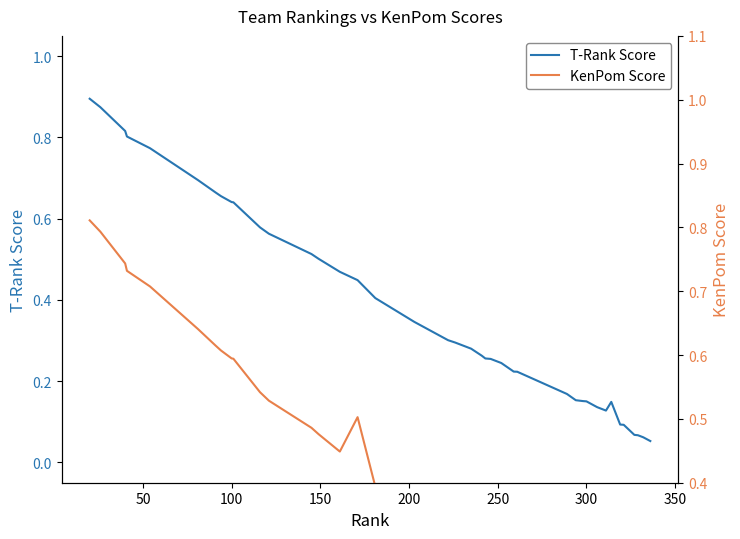

At how many categories does at least one series exceed 0?

40